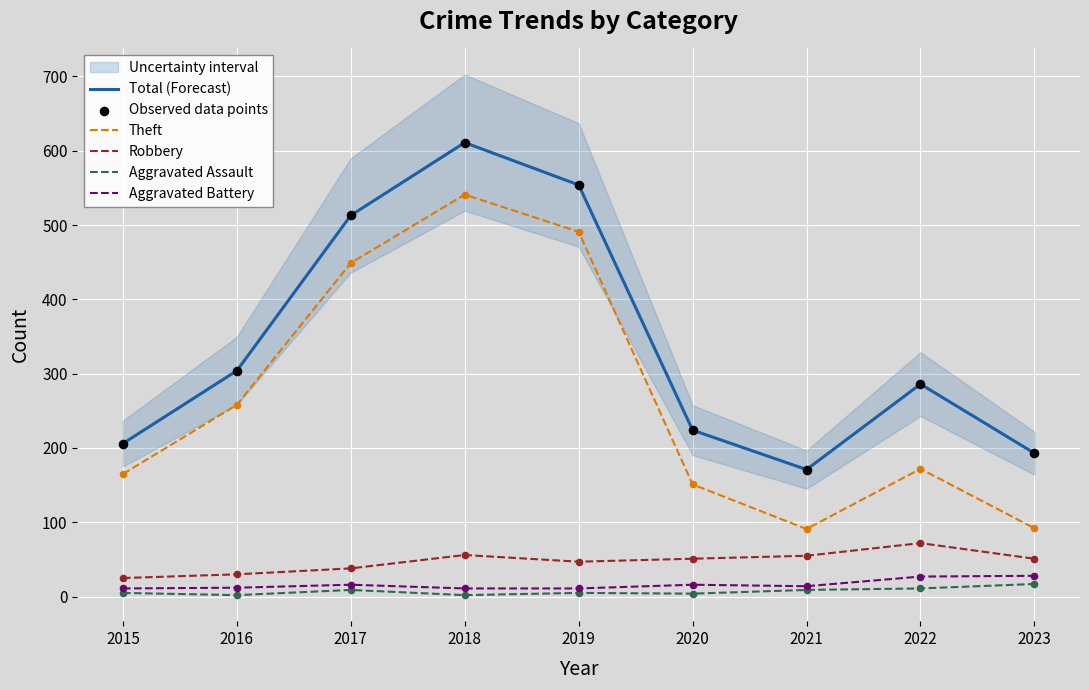

Is the value of Theft at 2022 greater than the value of Aggravated Battery at 2023?

Yes